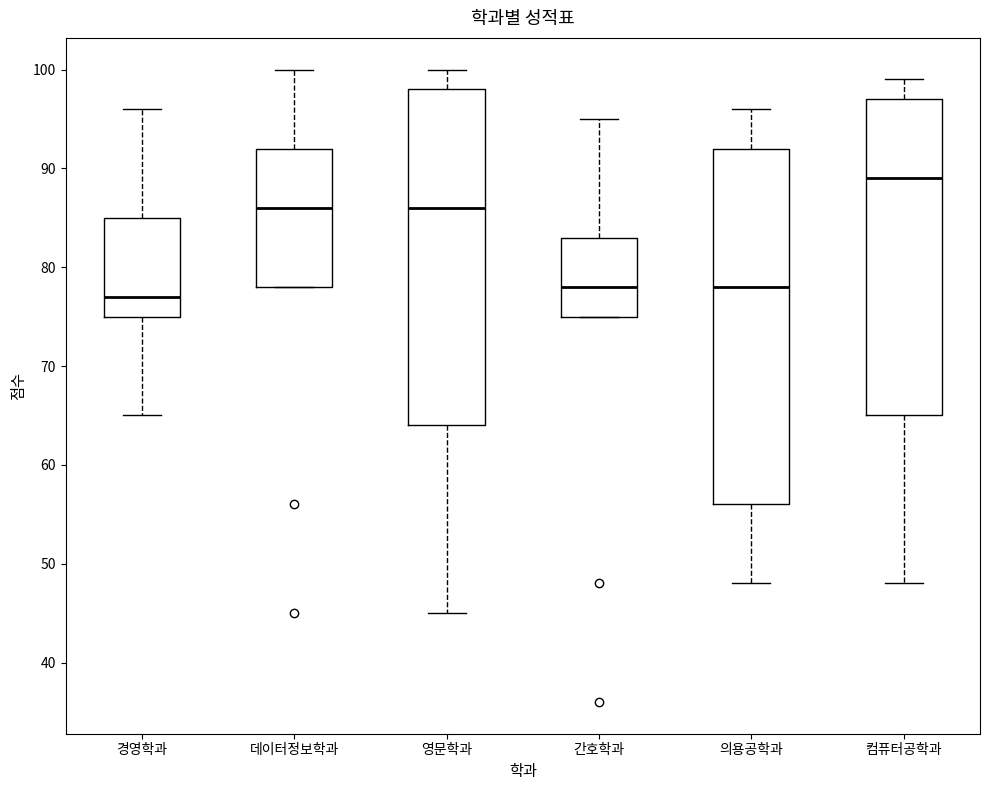

Reading left to right, read every box against the y-axis: the position of its median line, the range the box covers, and the ends of its whiskers. The values are not printed on the chart, so give them approximately, as read against the axis.

경영학과: median 77, box 75 to 85, whiskers 65 to 96
데이터정보학과: median 86, box 78 to 92, whiskers 78 to 100
영문학과: median 86, box 64 to 98, whiskers 45 to 100
간호학과: median 78, box 75 to 83, whiskers 75 to 95
의용공학과: median 78, box 56 to 92, whiskers 48 to 96
컴퓨터공학과: median 89, box 65 to 97, whiskers 48 to 99